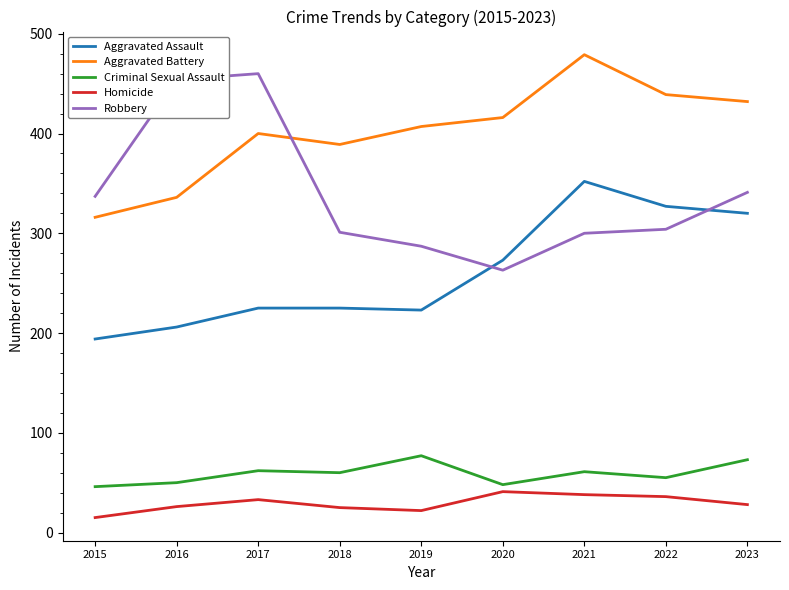

What is the sum of the Aggravated Battery values at 2021 and 2017?

879